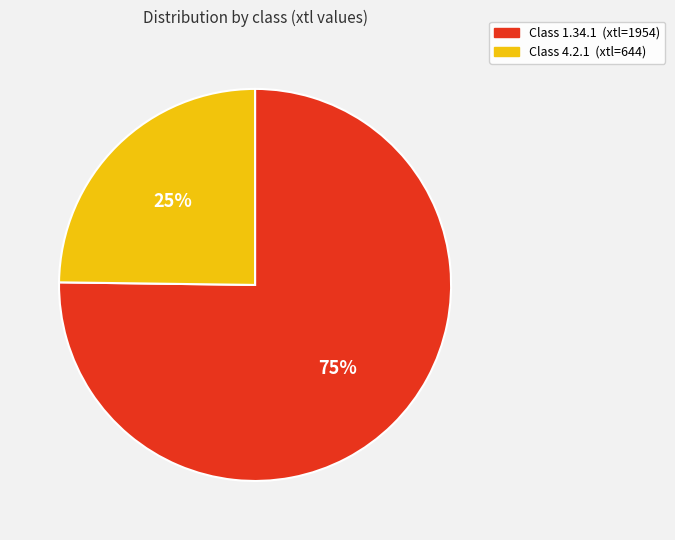

To the nearest percent, what is the average slice percentage?

50%